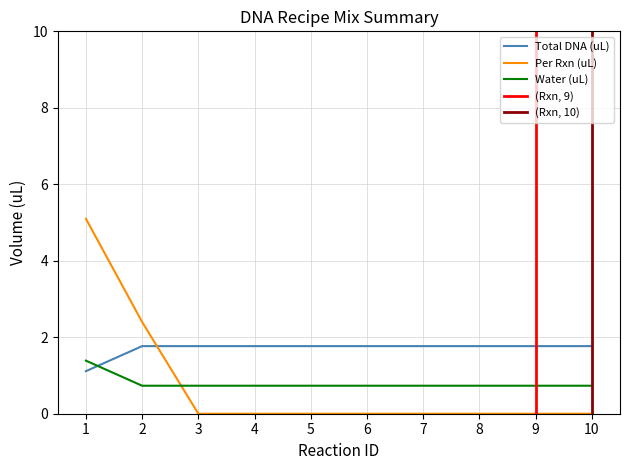

What is the lowest value of the Water (uL) series?

0.7